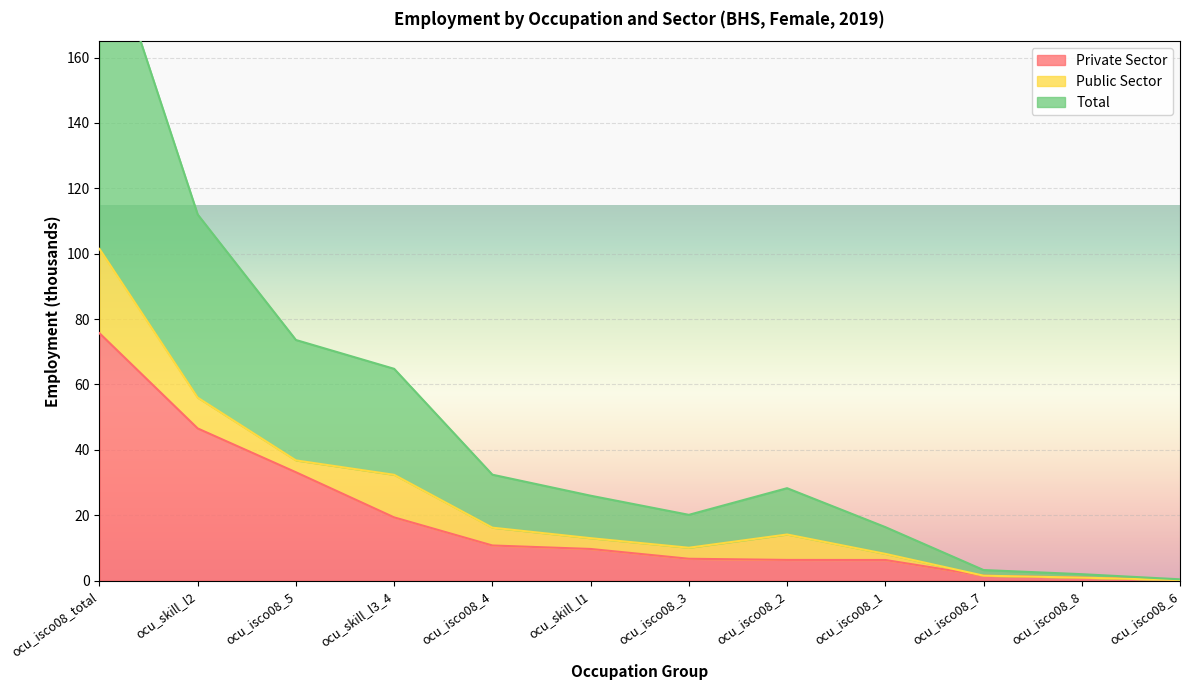

Where is the first local minimum for Total?

ocu_isco08_3